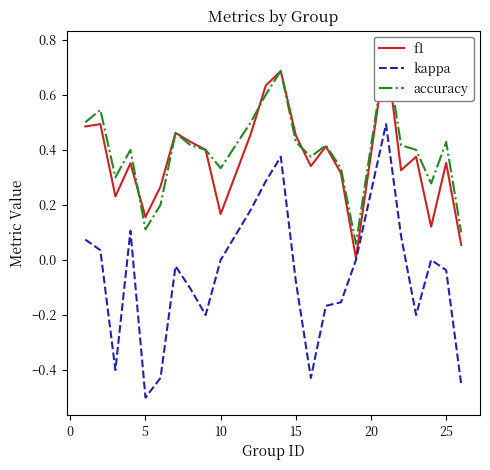

True or false: kappa and f1 intersect in this chart.

False